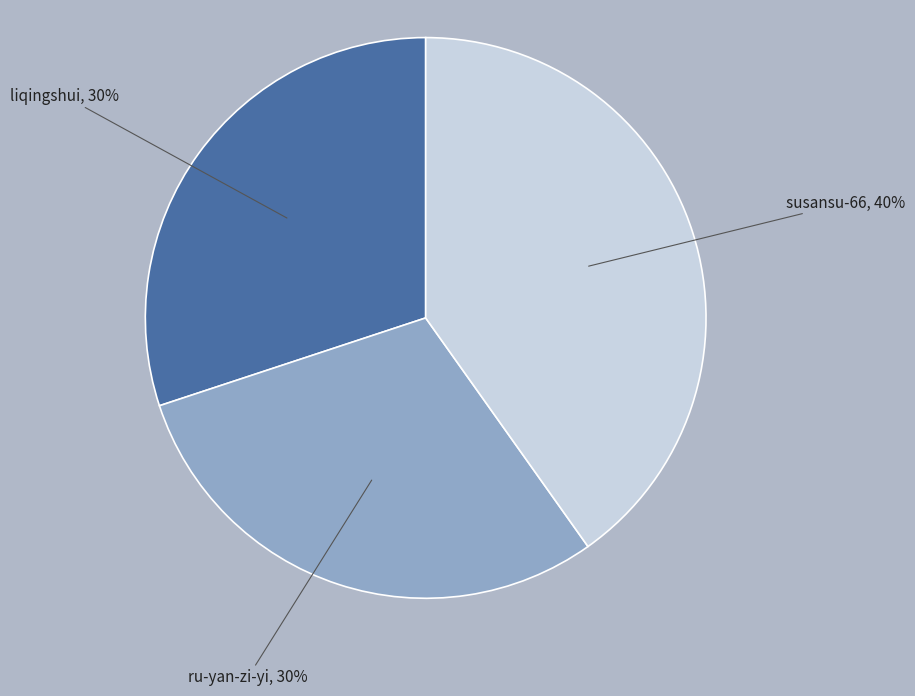

True or false: susansu-66 accounts for 40% of the total.

True